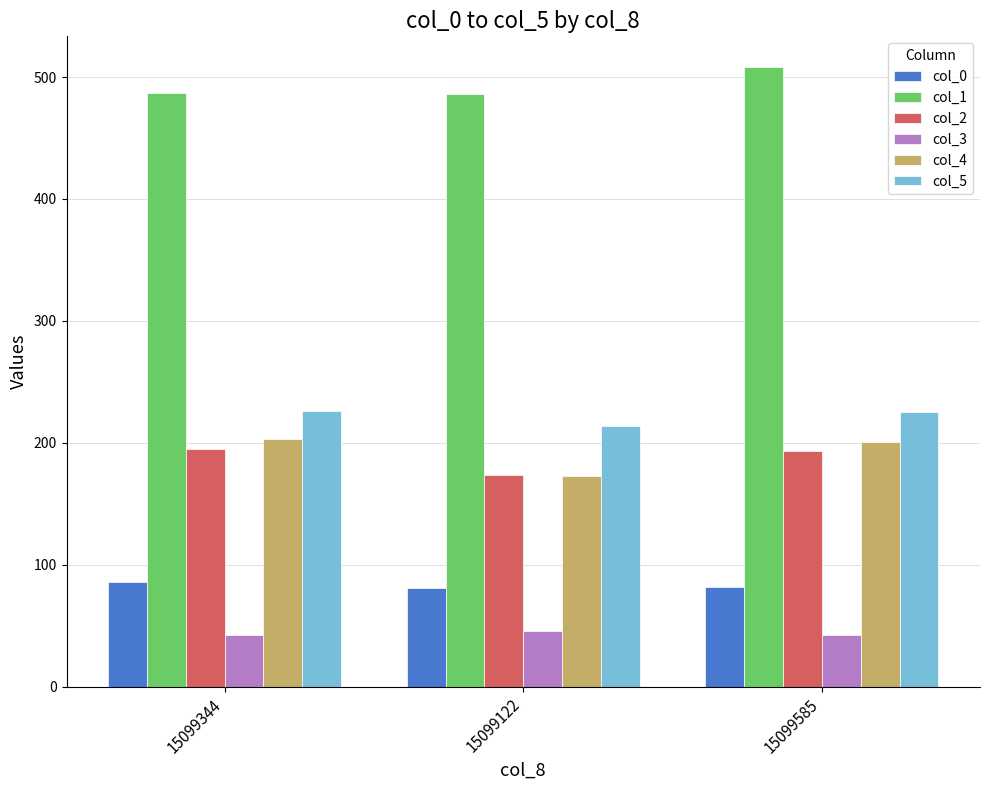

What is the average value of the col_3 series?

43.2